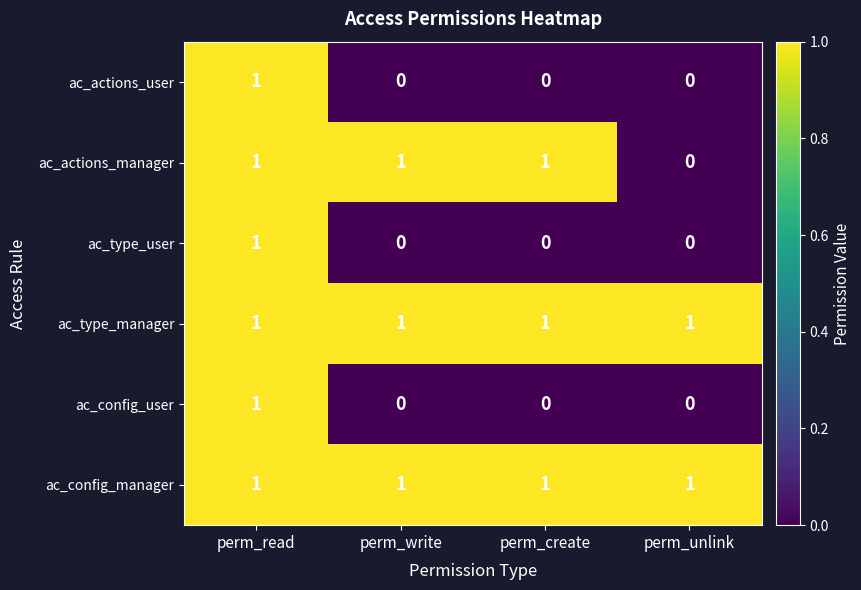

The value of ac_type_user at perm_write is 0. True or false?

True